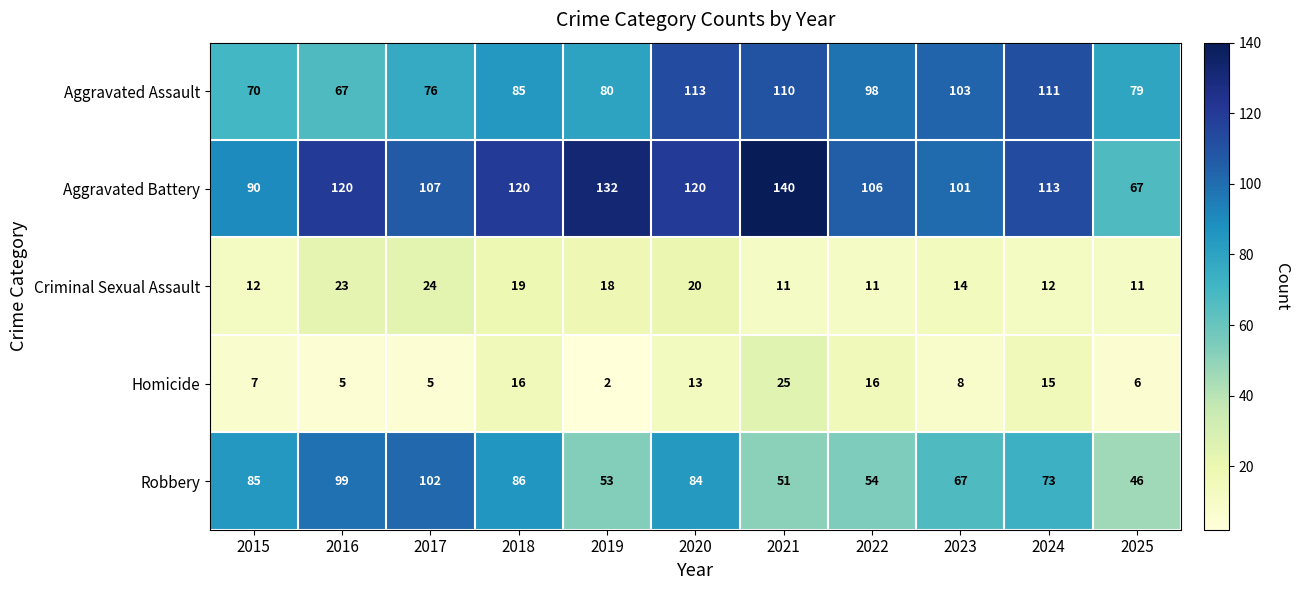

Is it true that Robbery equals 54 at 2022?

True